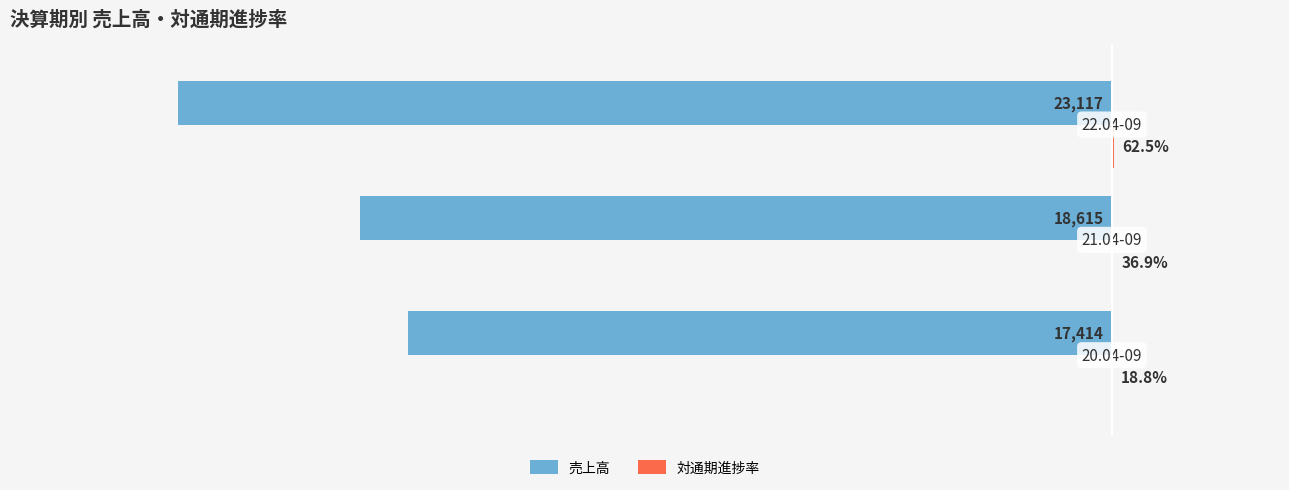

How many categories are shown in the chart?

3